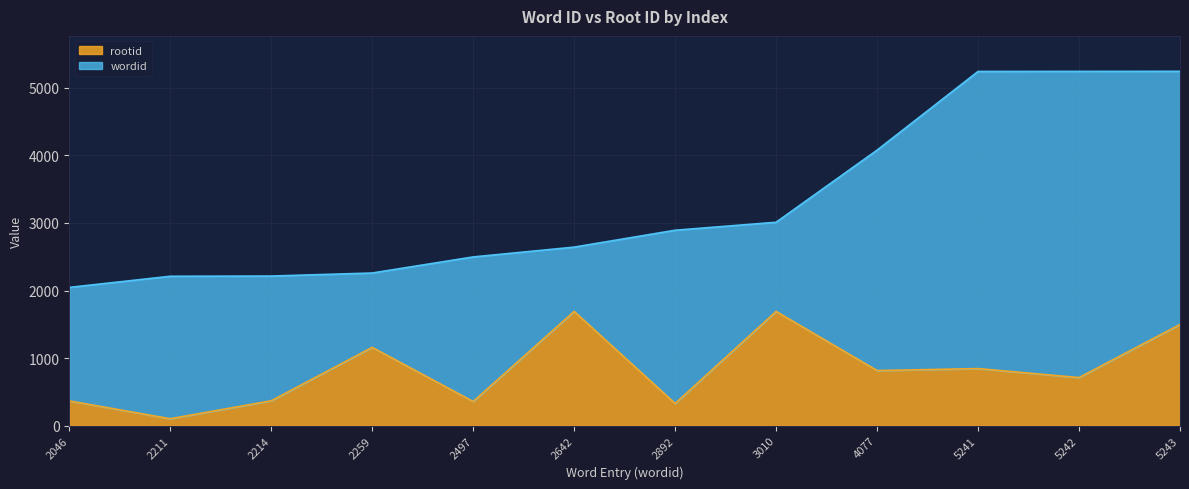

The value of wordid at 4077 is 1070. True or false?

False